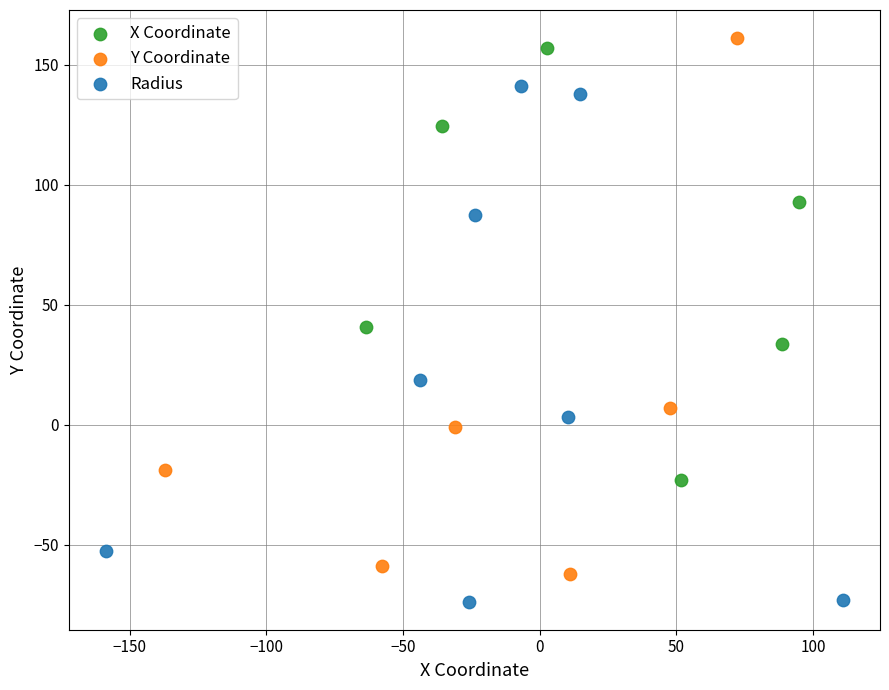

Which series reaches the minimum Y coordinate?

Radius